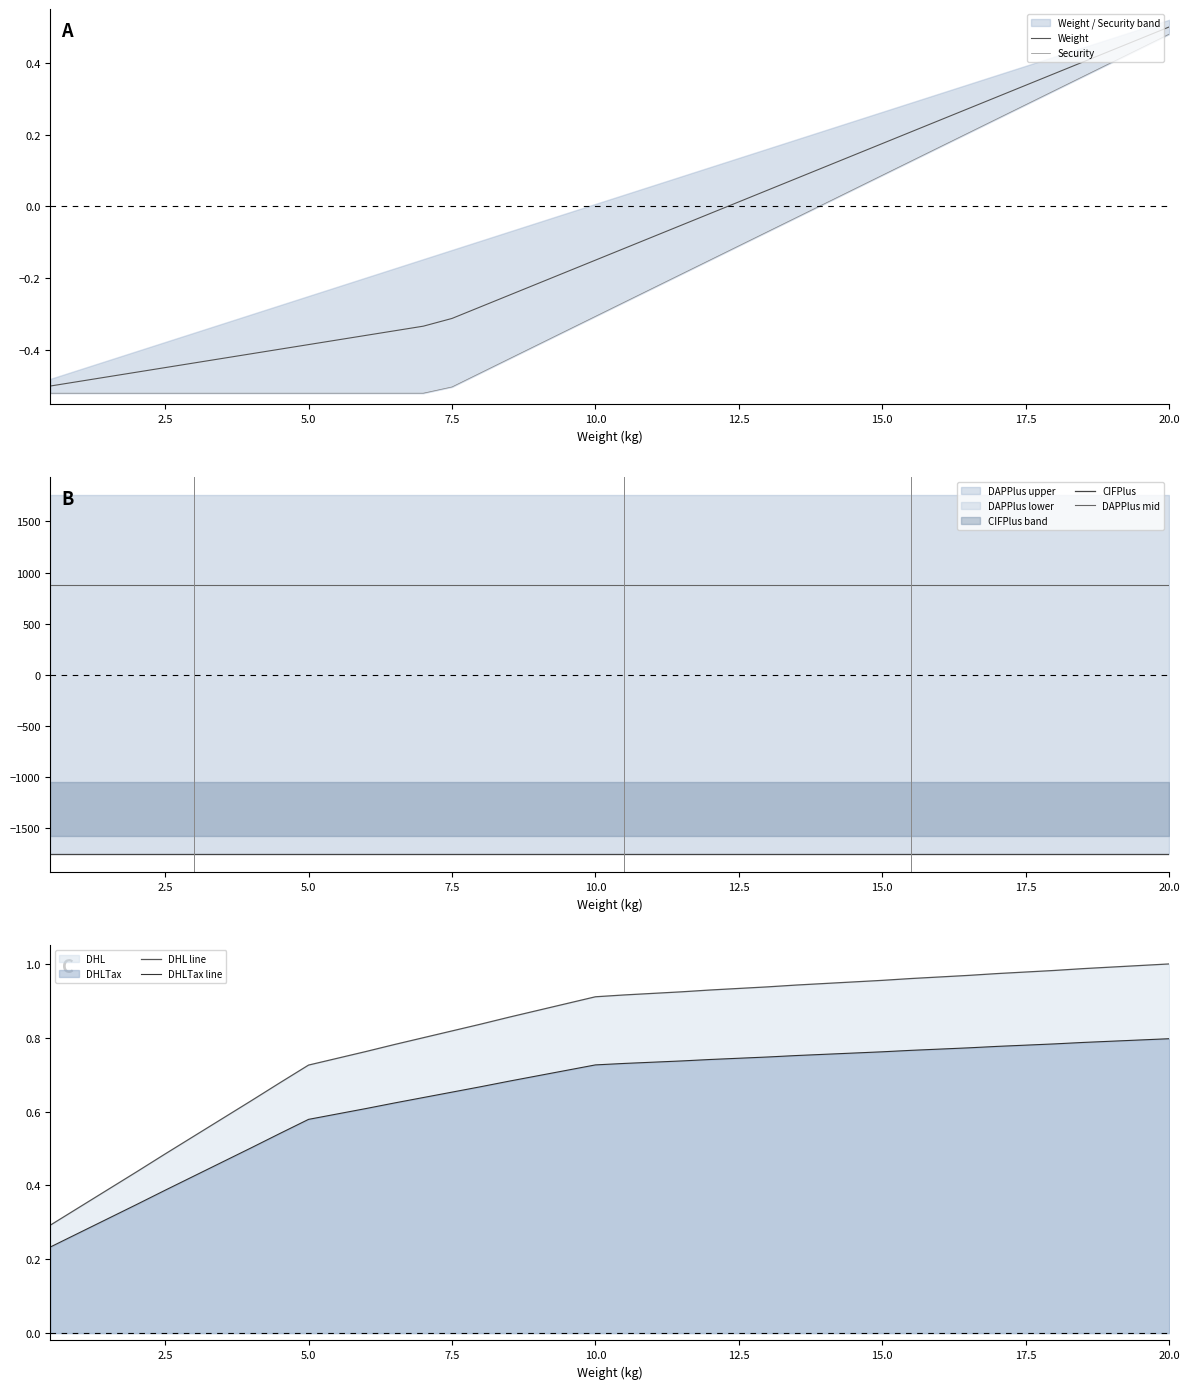

At which label does Weight reach its peak?

20.0